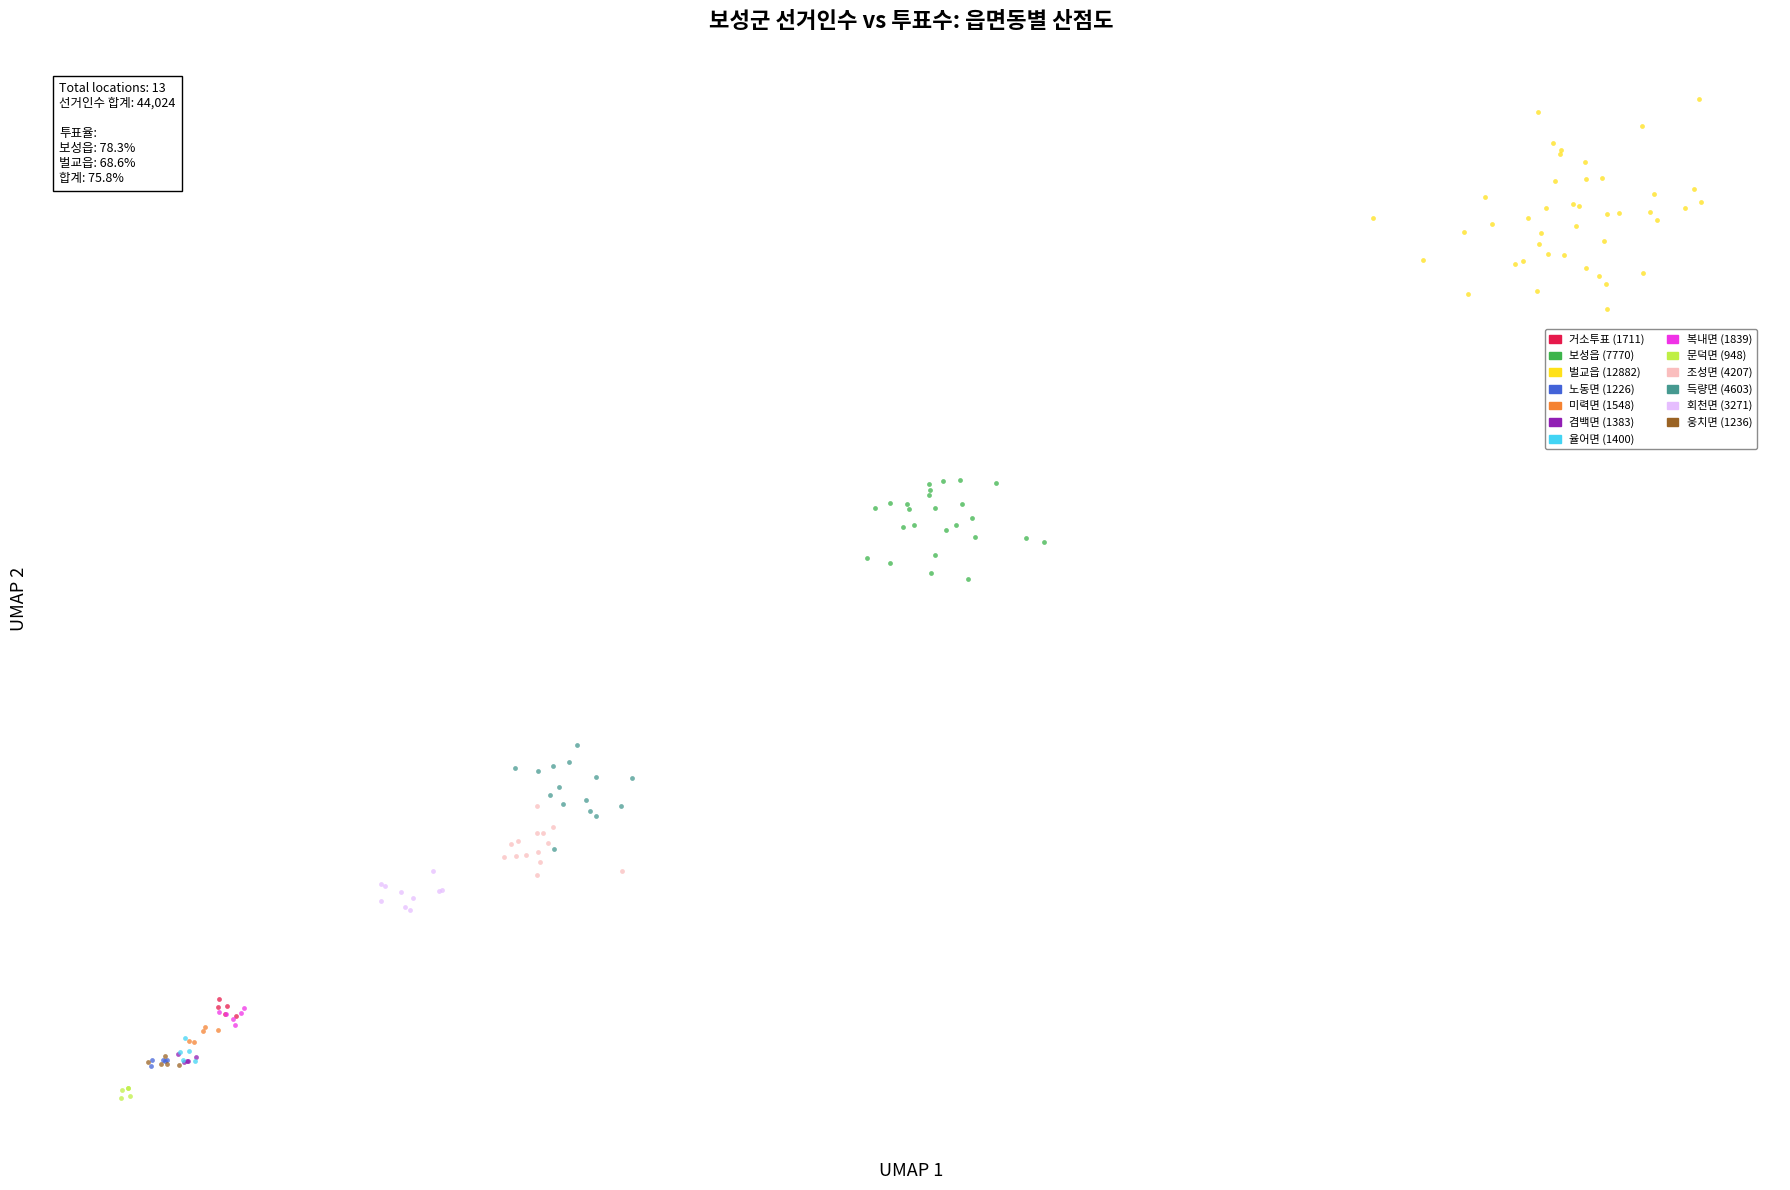

Which series contains the highest Y value?

벌교읍 (12882)